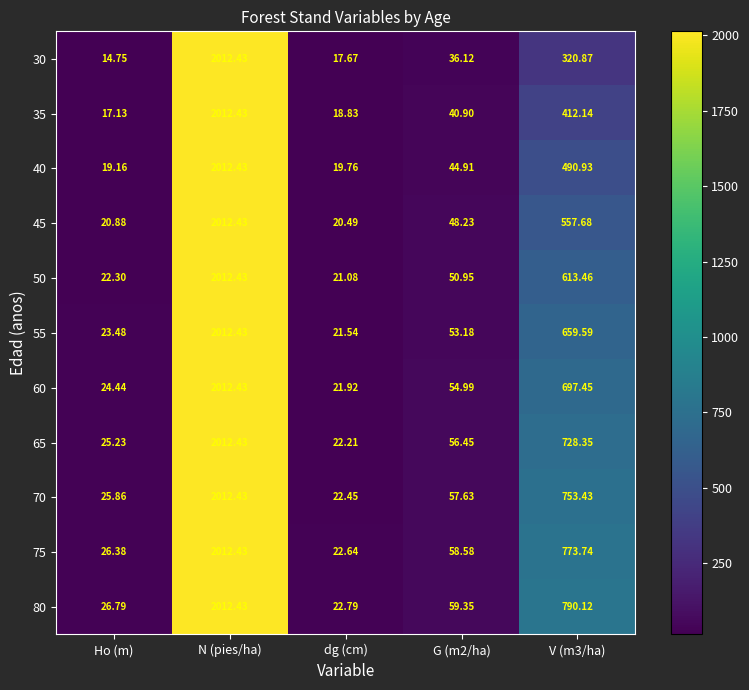

At which label does 55 first exceed 53?

N (pies/ha)